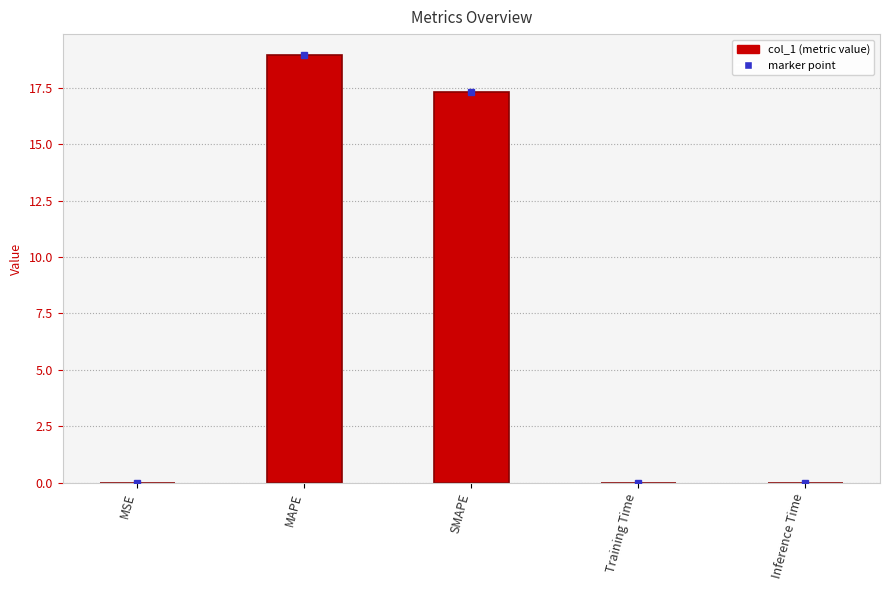

Count the number of categories in the chart.

5